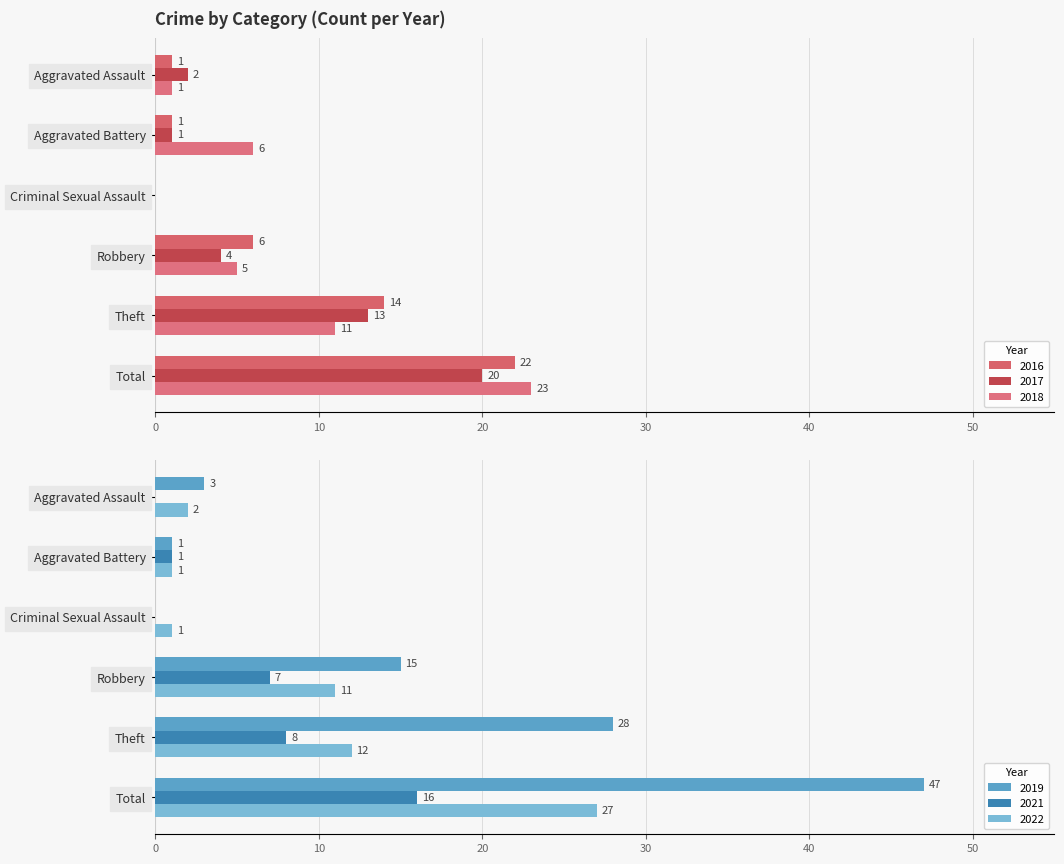

What is the difference between the maximum and second lowest values in the 2016 series?

21